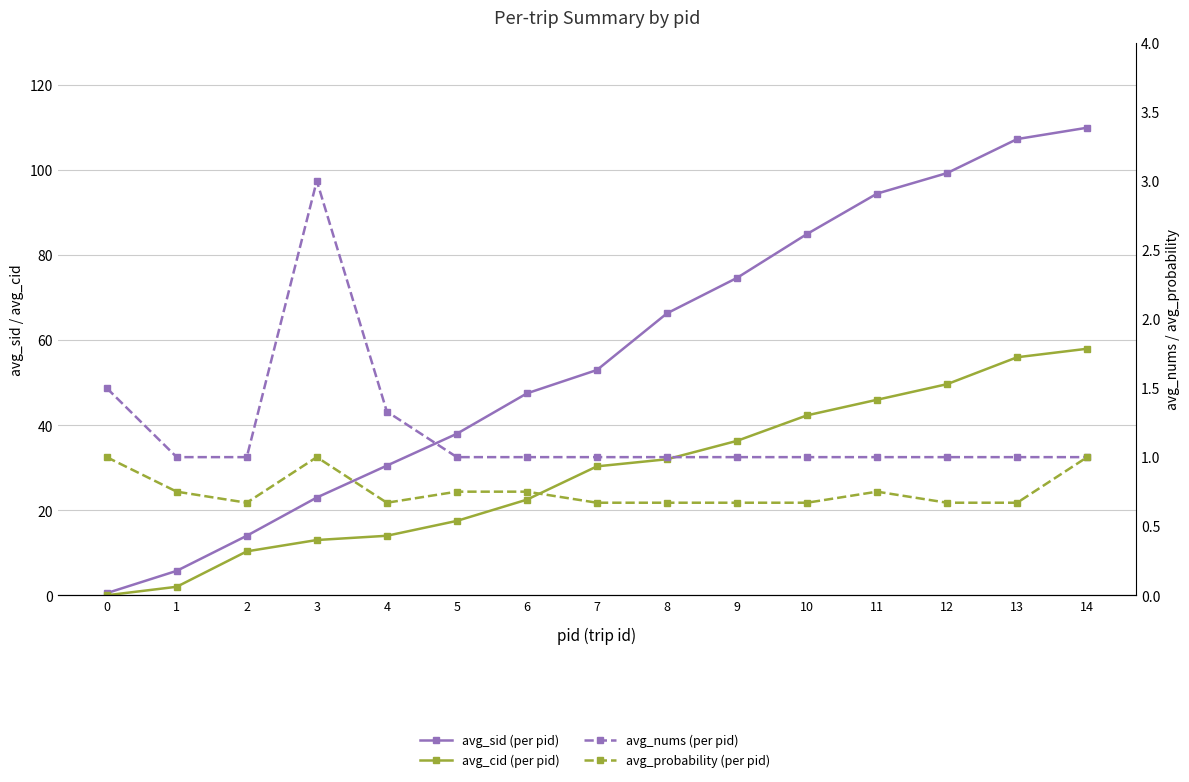

Is it true that avg_probability (per pid) equals 1.0 at 3?

True